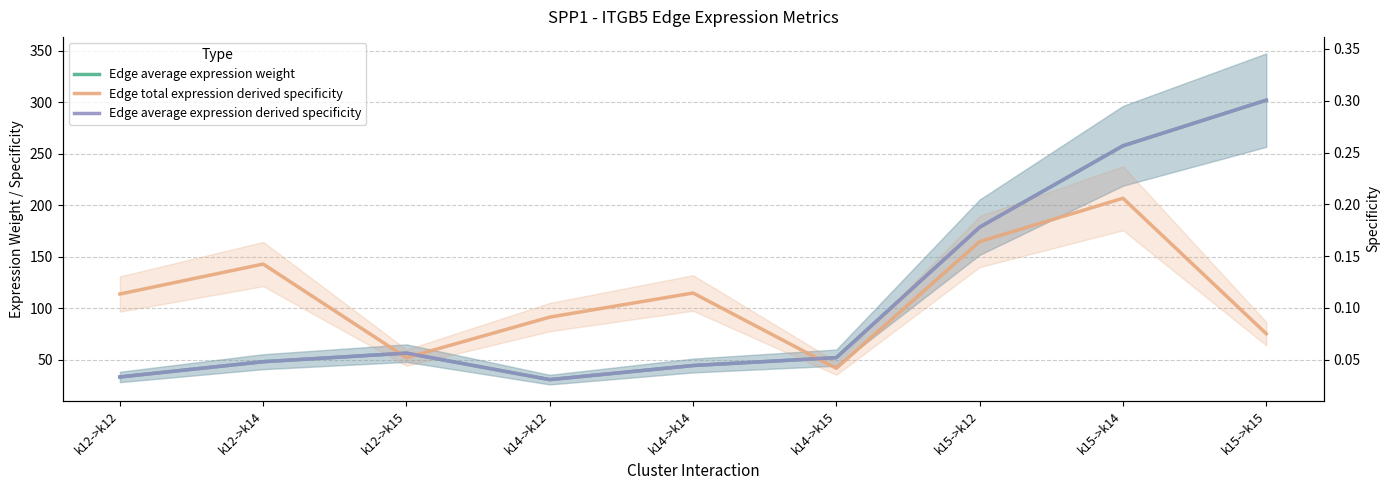

True or false: Edge total expression derived specificity and Edge average expression weight cross at least once.

False